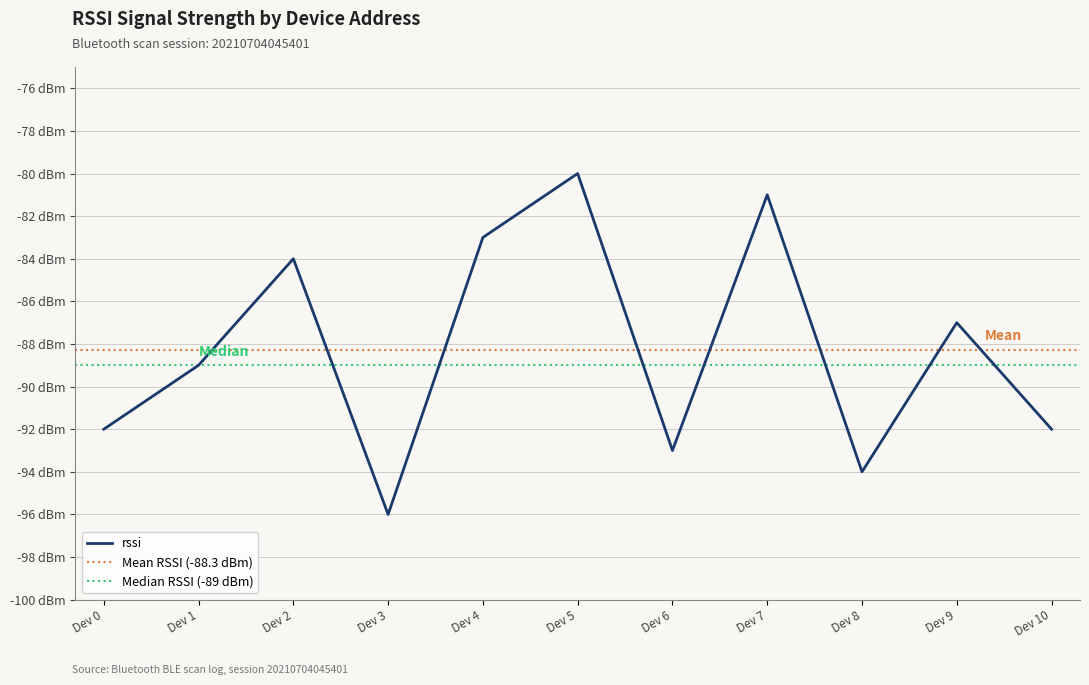

What is the maximum value shown in the chart?

-80